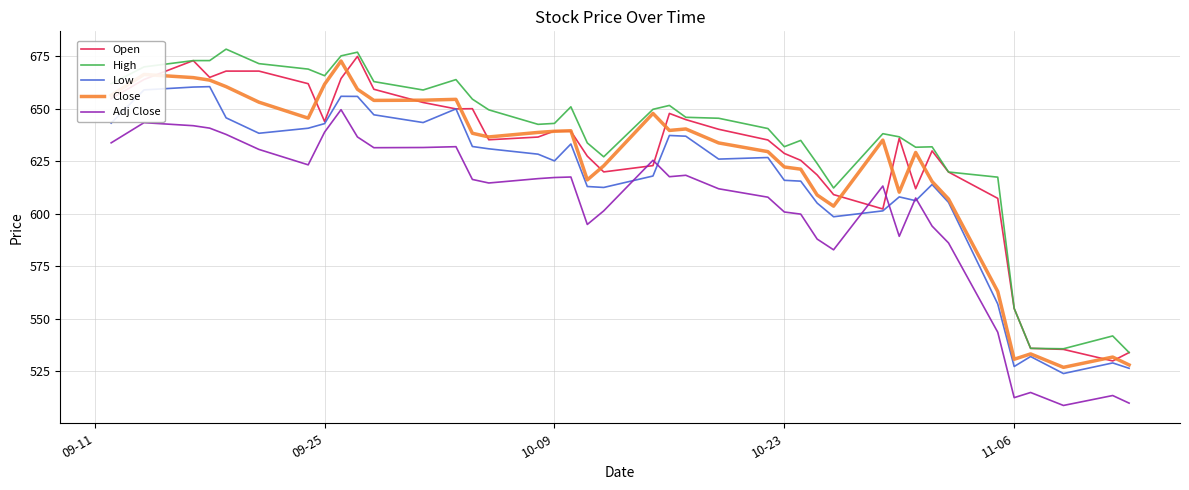

In Close, how many points are lower than both neighbors (excluding endpoints)?

9